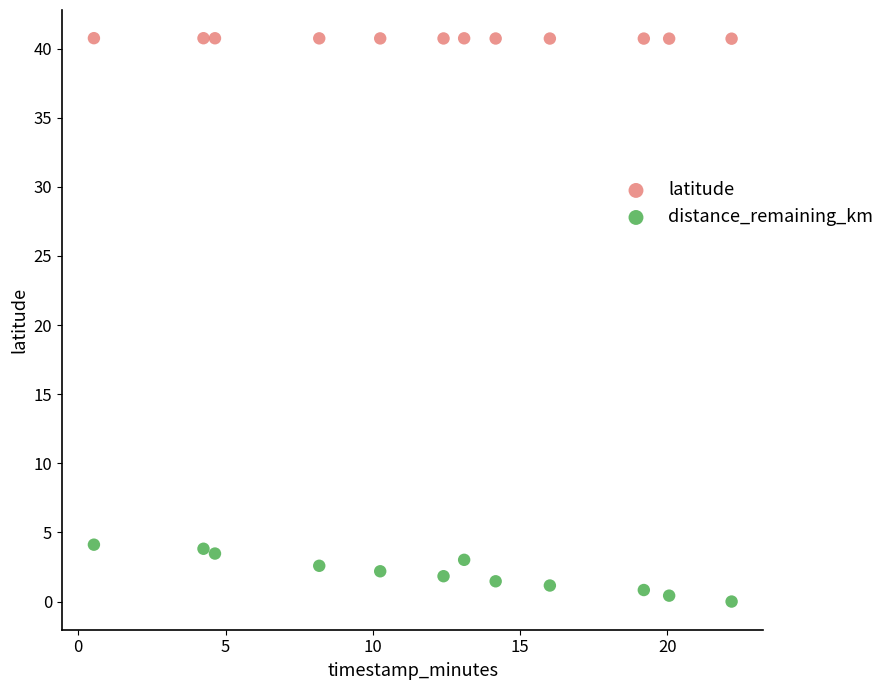

What are all the series names shown in the legend?

latitude, distance_remaining_km